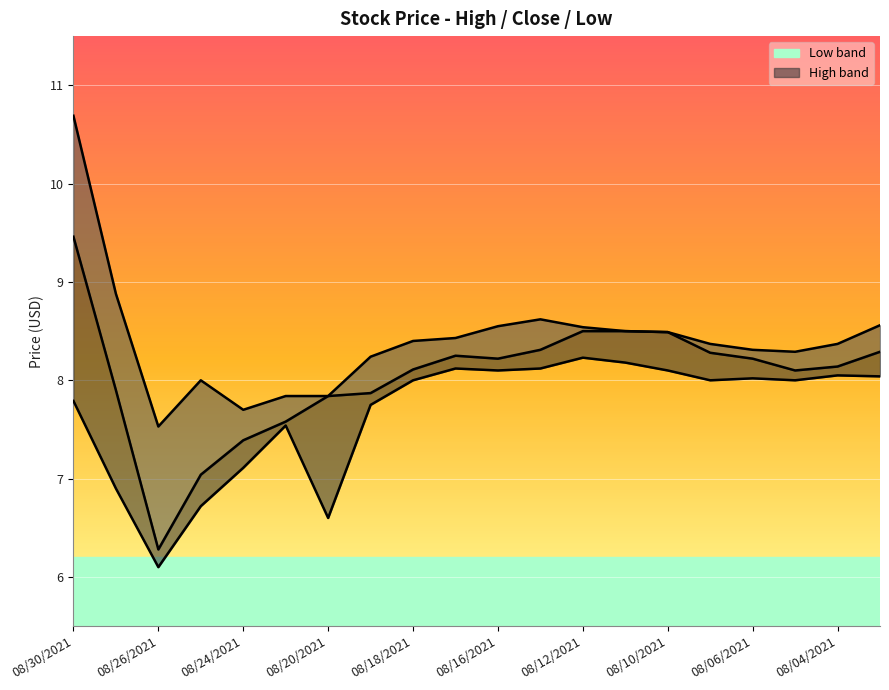

Which series has the widest spread of values?

Close